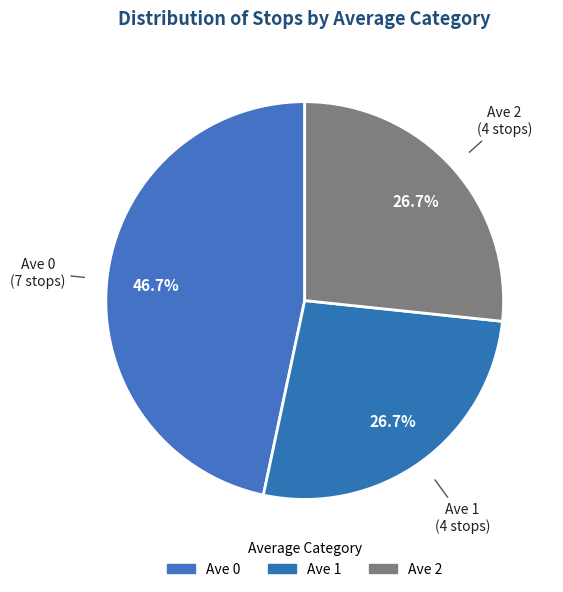

Combined, do Ave 1 and Ave 2 account for over 50%?

Yes